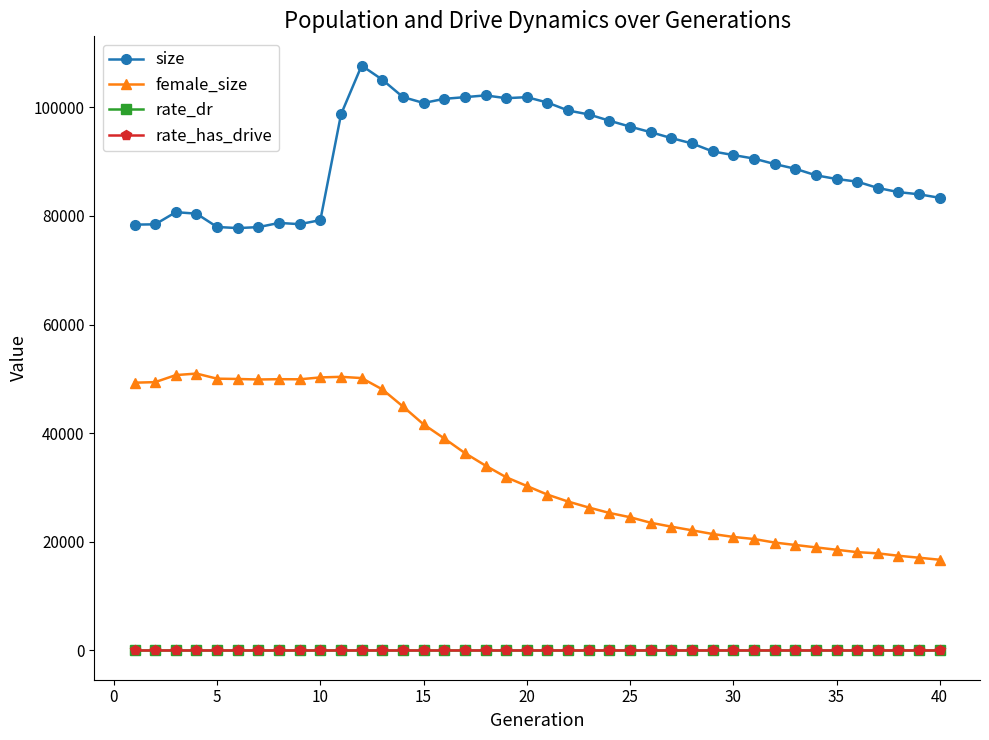

Which series has the widest spread of values?

female_size